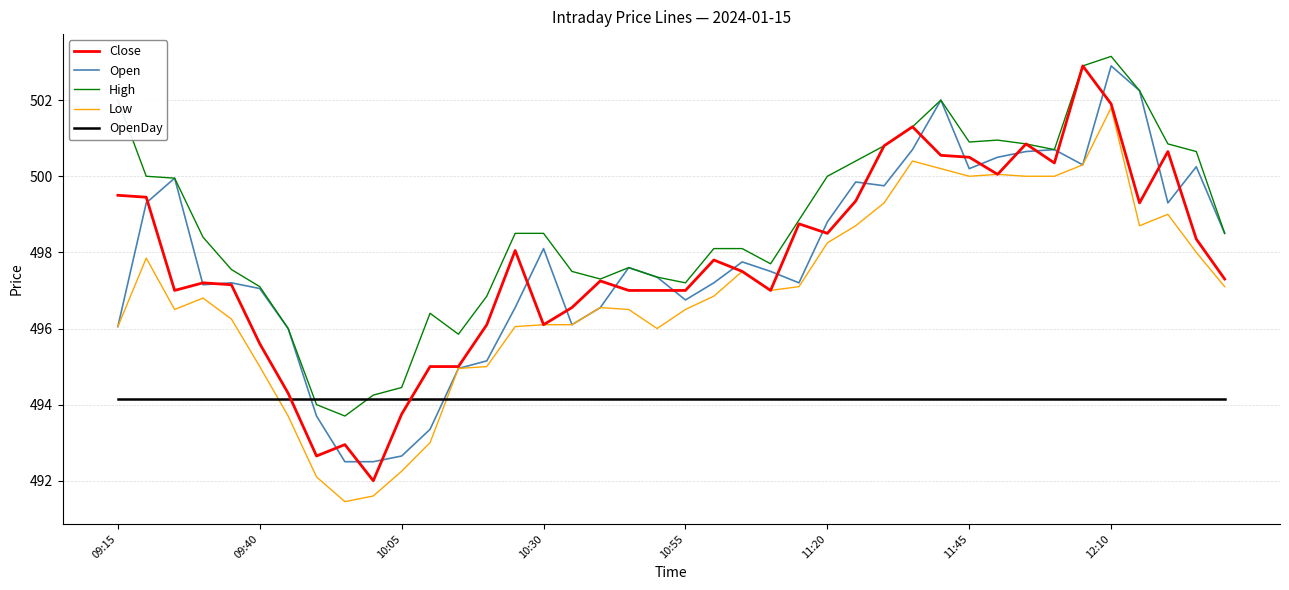

Which series has the largest total across all categories?

High